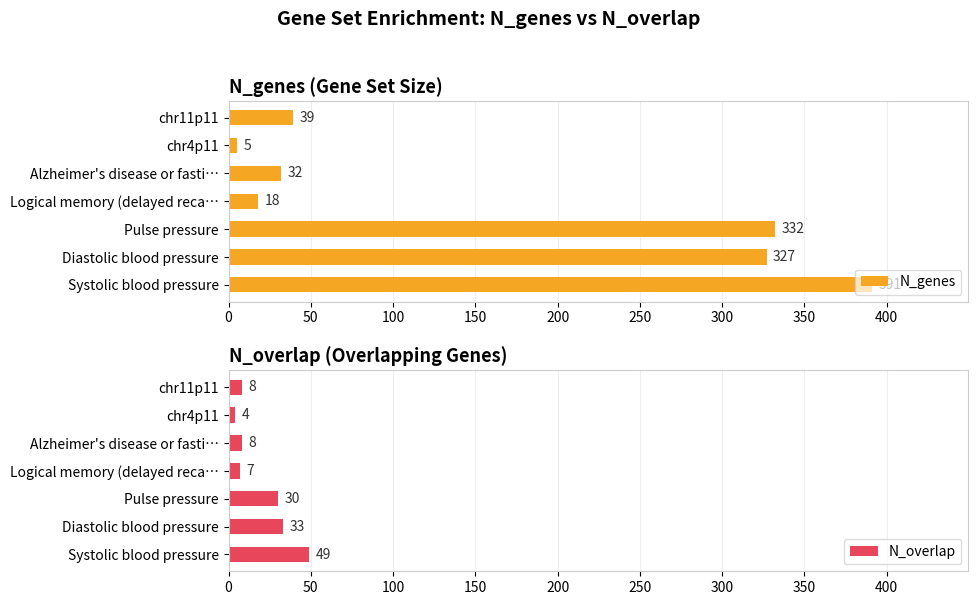

What is the minimum value for N_overlap?

4